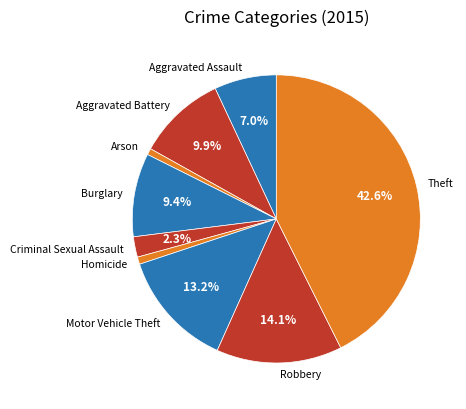

Which category has the biggest portion of the pie?

Theft